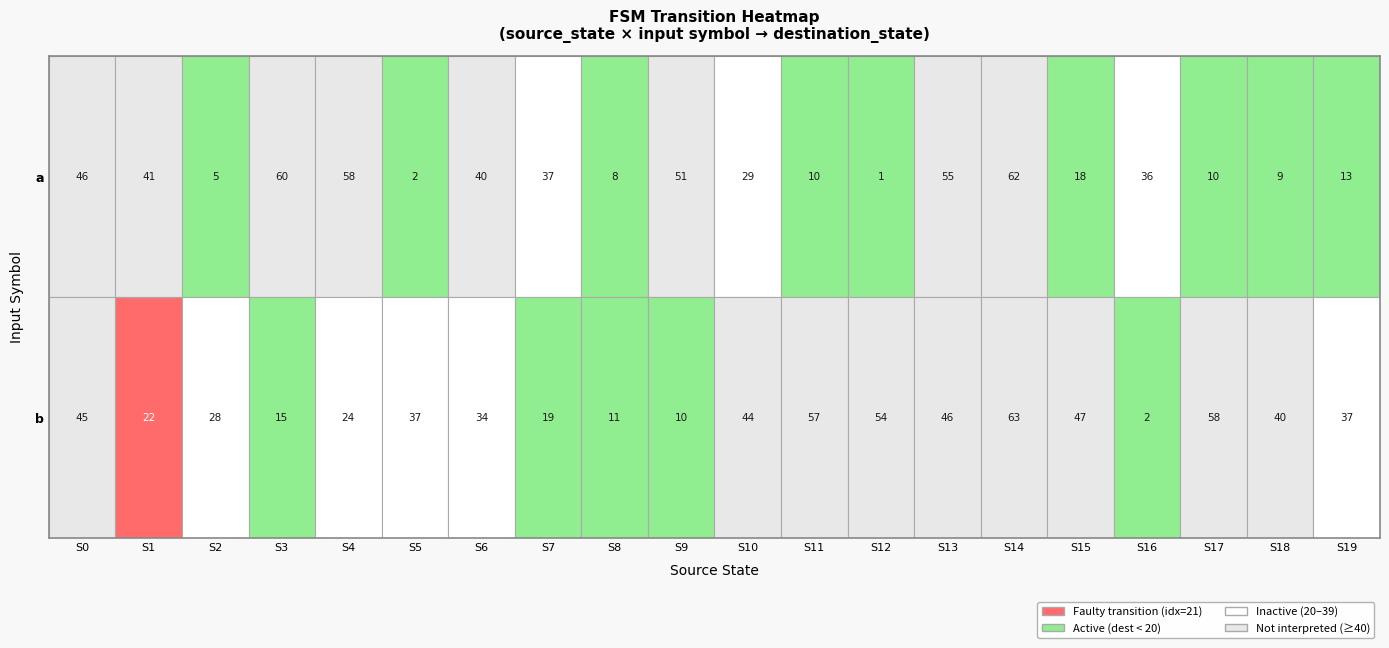

Reading left to right, list all the values displayed in this chart.

0: 0=46	1=41	2=5	3=60	4=58	5=2	6=40	7=37	8=8	9=51	10=29	11=10	12=1	13=55	14=62	15=18	16=36	17=10	18=9	19=13
1: 0=45	1=22	2=28	3=15	4=24	5=37	6=34	7=19	8=11	9=10	10=44	11=57	12=54	13=46	14=63	15=47	16=2	17=58	18=40	19=37